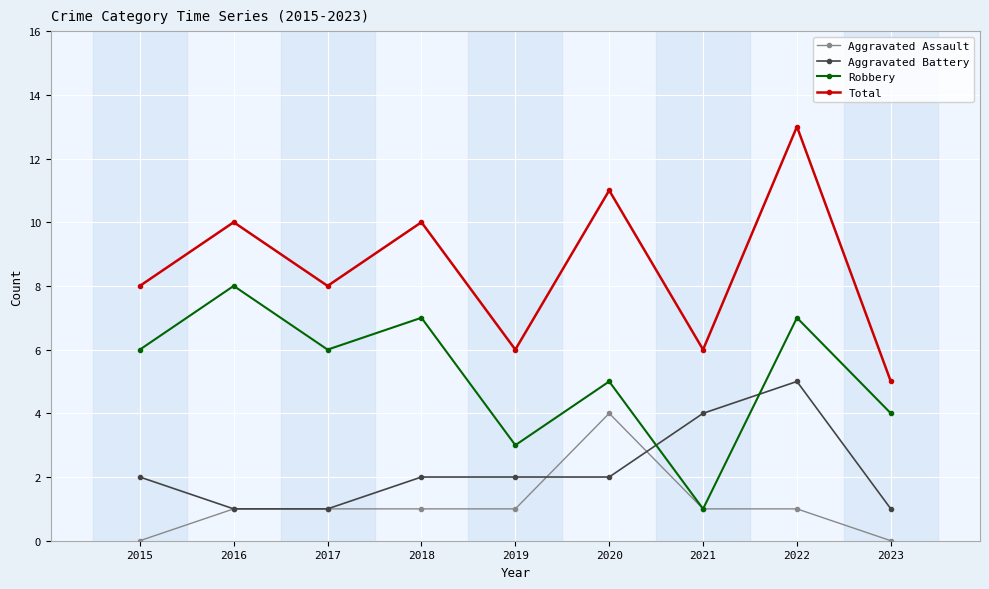

What is the difference between the Aggravated Battery values at 2015 and 2022?

3